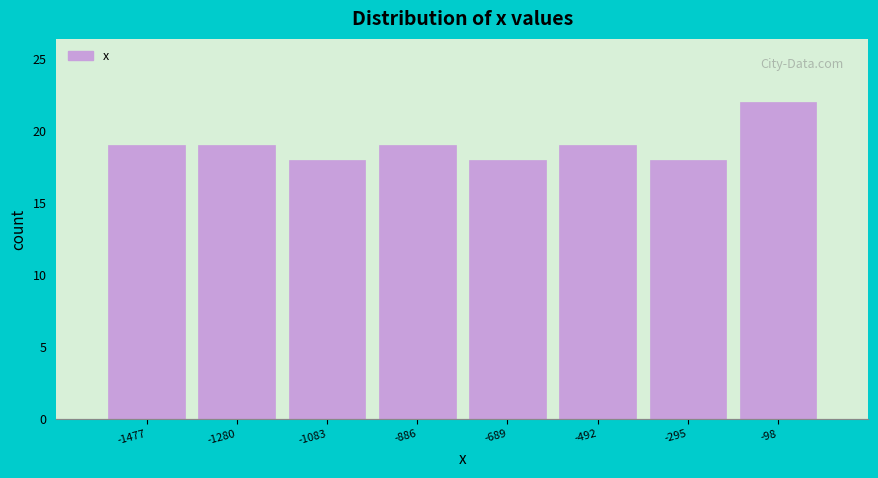

How tall is the bar that spans -200 to 0 on the x-axis? Neither the bar edges nor the heights are printed on the chart, so give them approximately, as read against the axes.

22